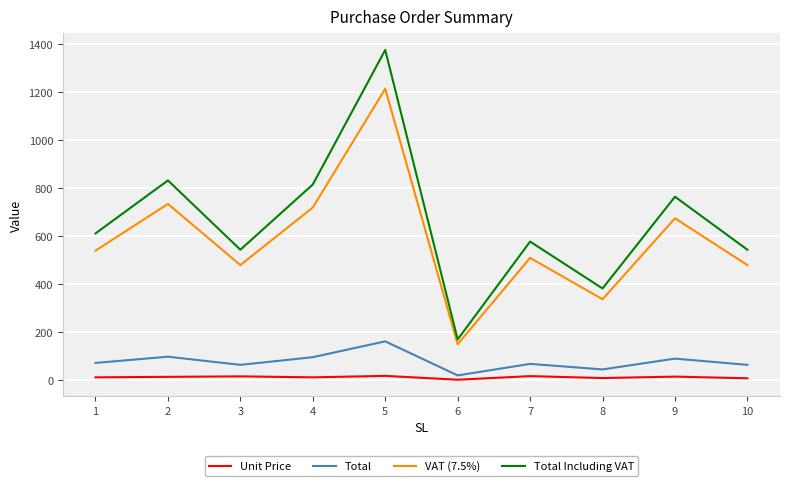

Which series has the widest spread of values?

Total Including VAT